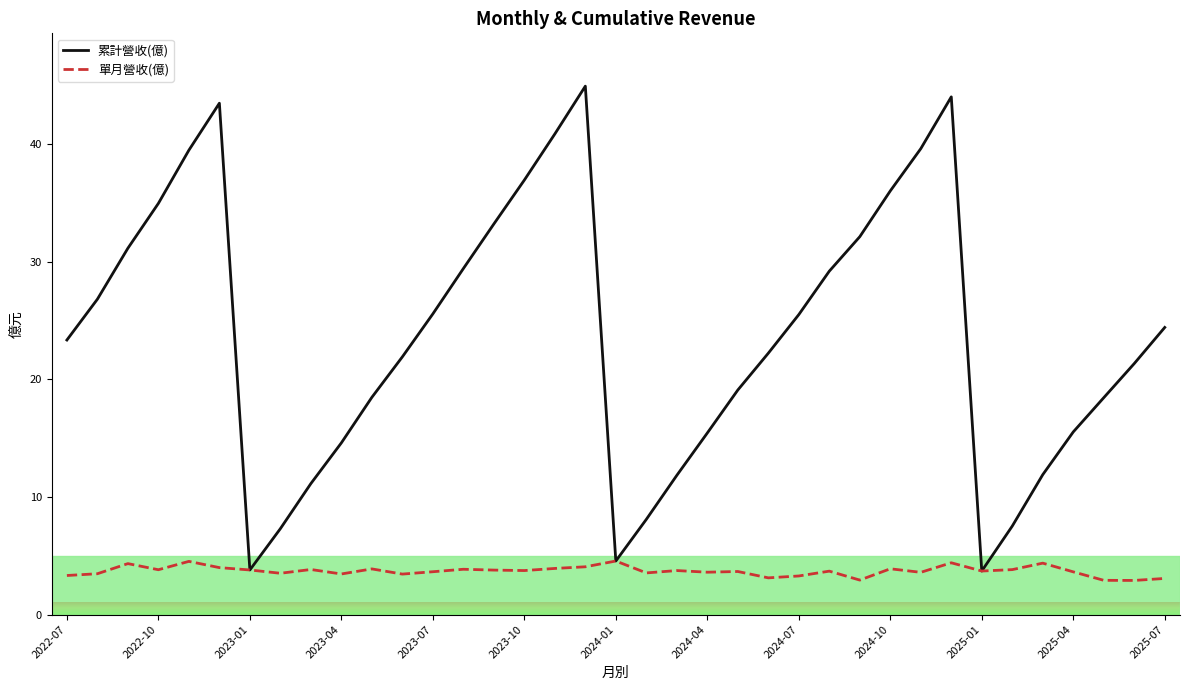

Which series has the largest range (max minus min)?

累計營收(億)